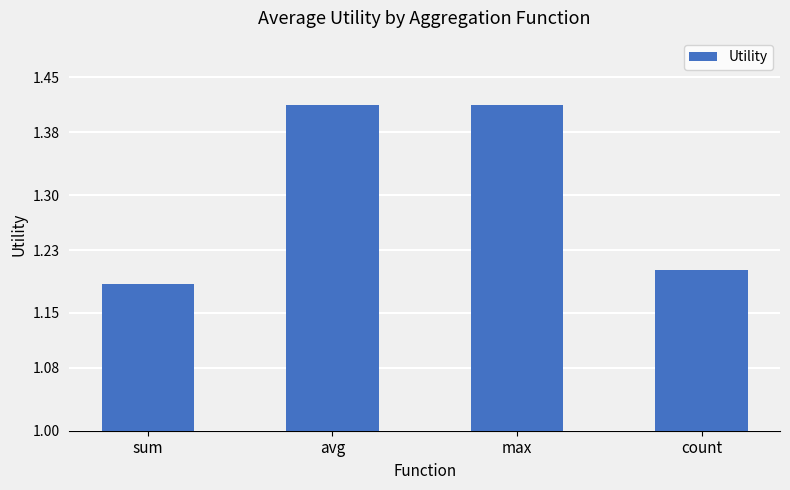

True or false: the data shows 2.1 at sum.

False